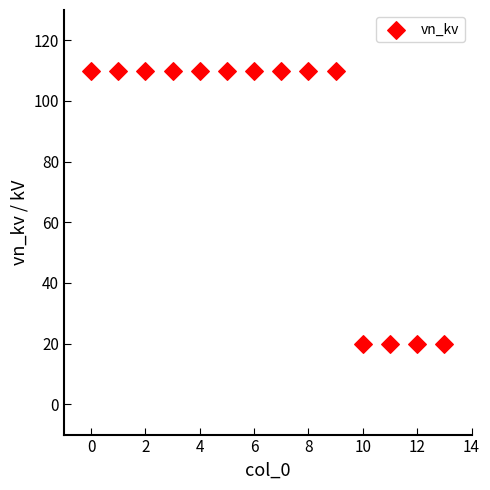

What is the range of Y values (max minus min)?

90